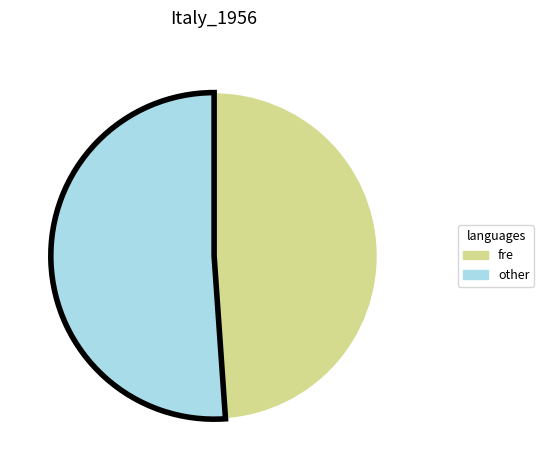

How many slices are in this pie chart?

2